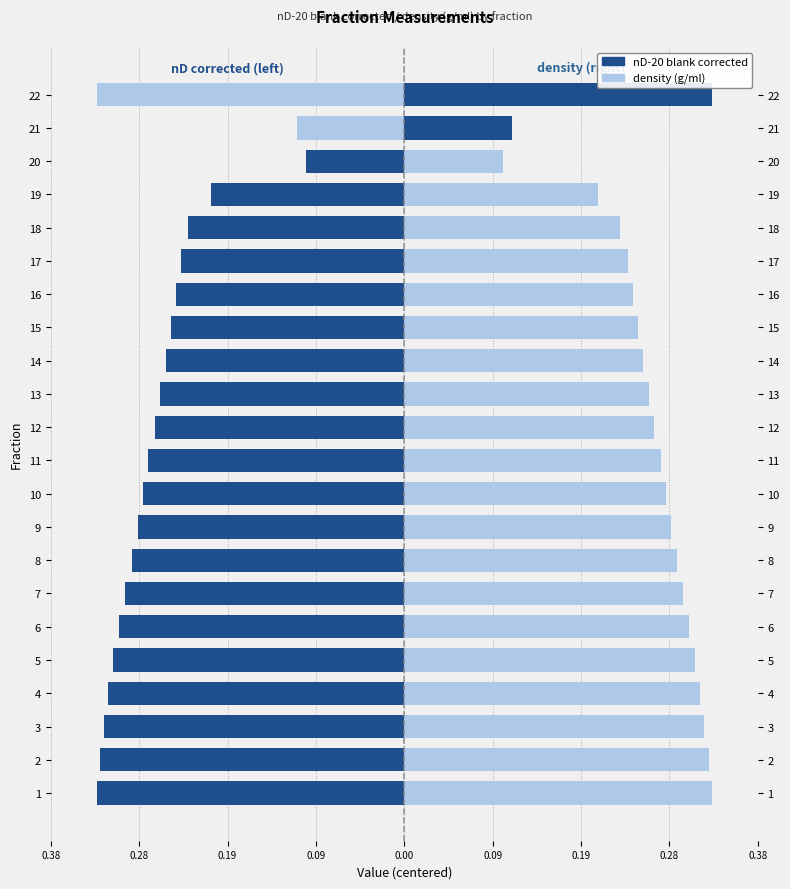

What is the average value of the nD-20 blank corrected series?

-0.2